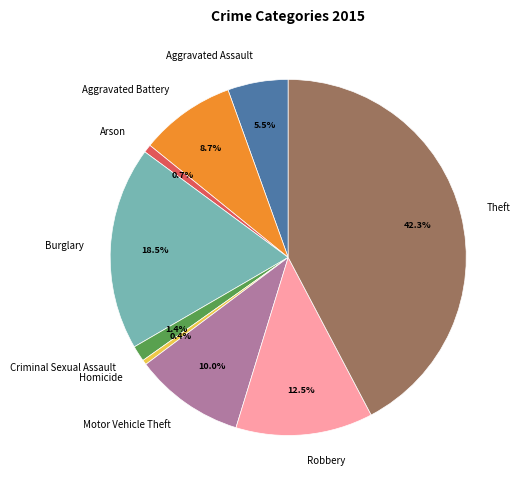

Between Motor Vehicle Theft and Burglary, which is larger?

Burglary